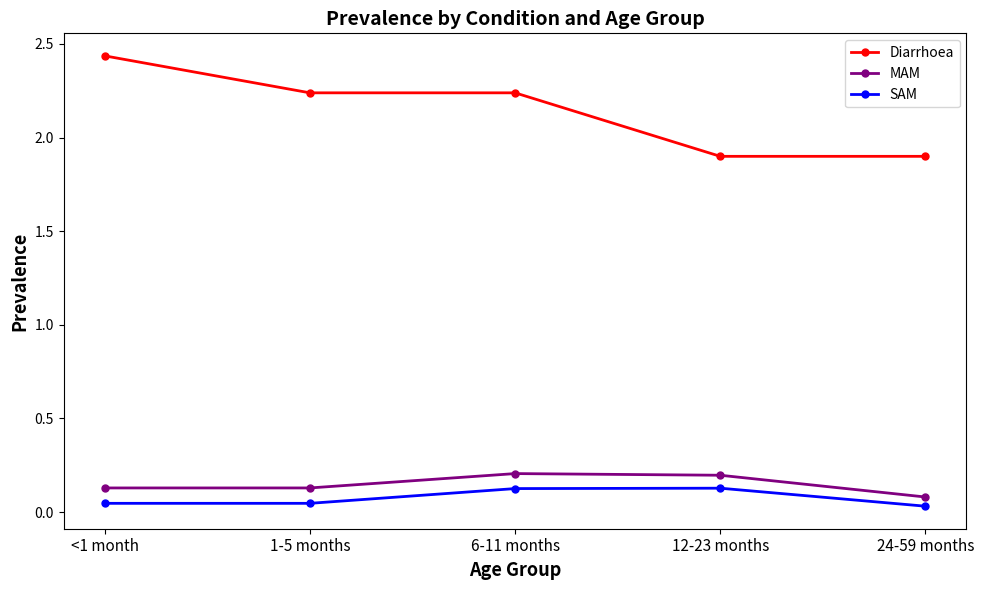

At 12-23 months, list the series in order from smallest to largest.

SAM, MAM, Diarrhoea